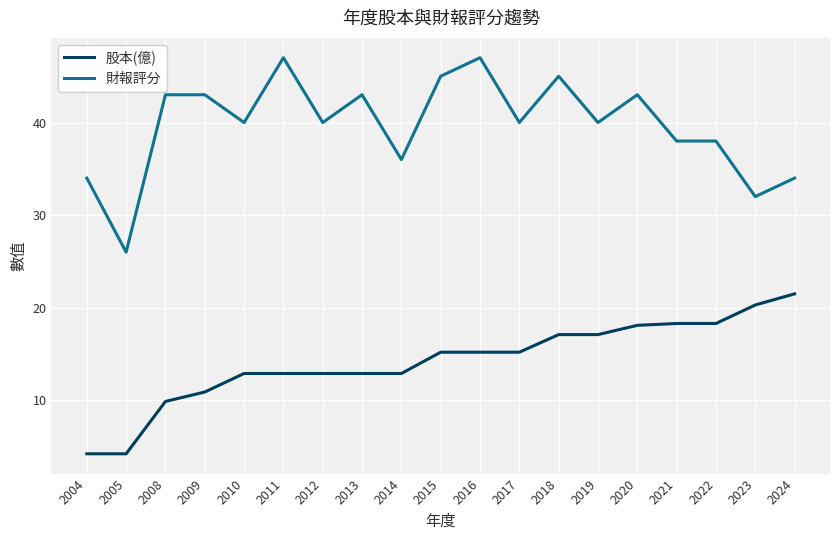

True or false: 股本(億) and 財報評分 cross at least once.

False